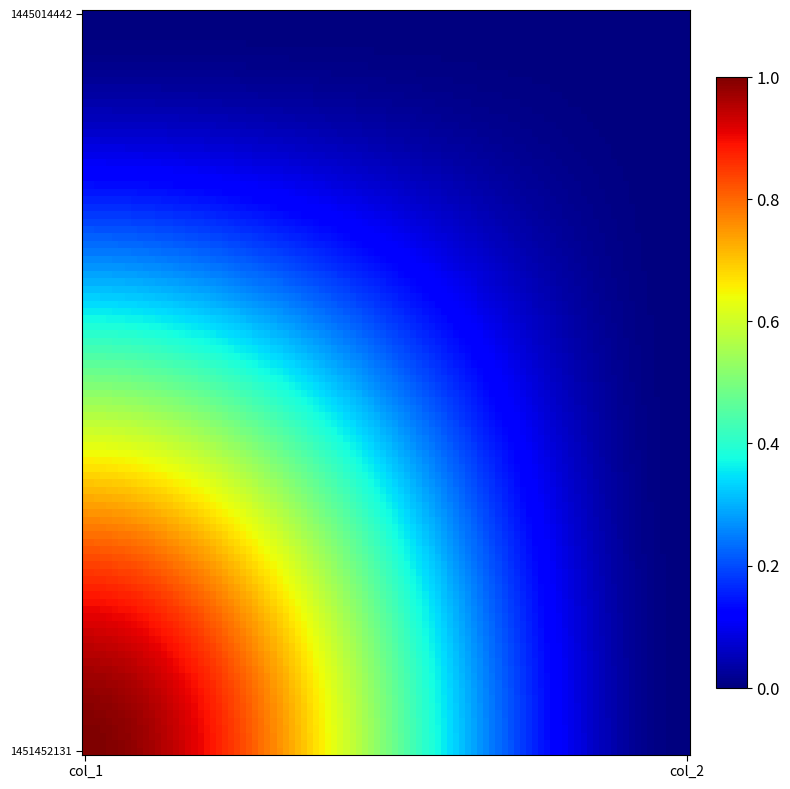

Which series has the largest range (max minus min)?

1451452131